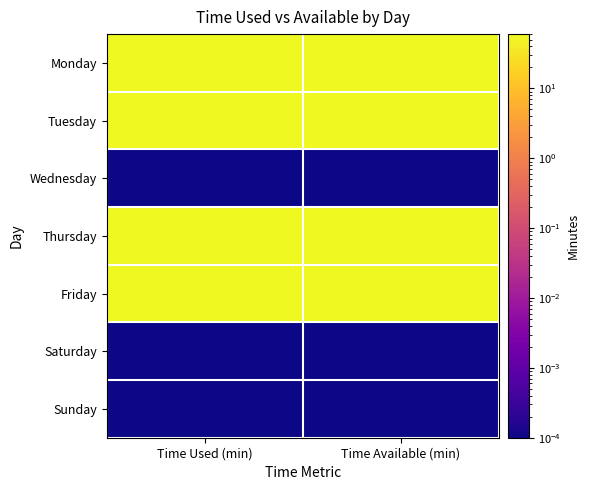

Reading left to right, transcribe all the data shown in this chart.

Monday: Time Used (min)=60.0	Time Available (min)=60.0
Tuesday: Time Used (min)=60.0	Time Available (min)=60.0
Wednesday: Time Used (min)=0.0	Time Available (min)=0.0
Thursday: Time Used (min)=60.0	Time Available (min)=60.0
Friday: Time Used (min)=60.0	Time Available (min)=60.0
Saturday: Time Used (min)=0.0	Time Available (min)=0.0
Sunday: Time Used (min)=0.0	Time Available (min)=0.0